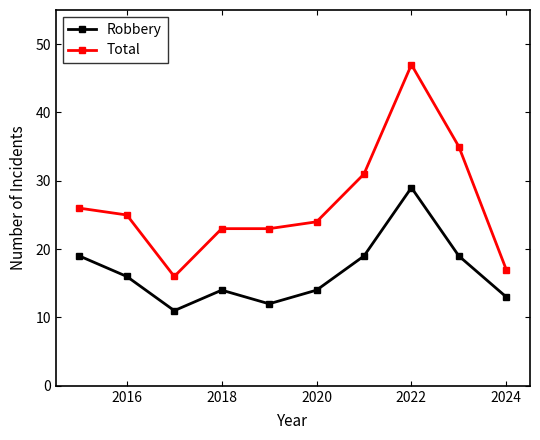

How many values in the Robbery series are below 16?

5